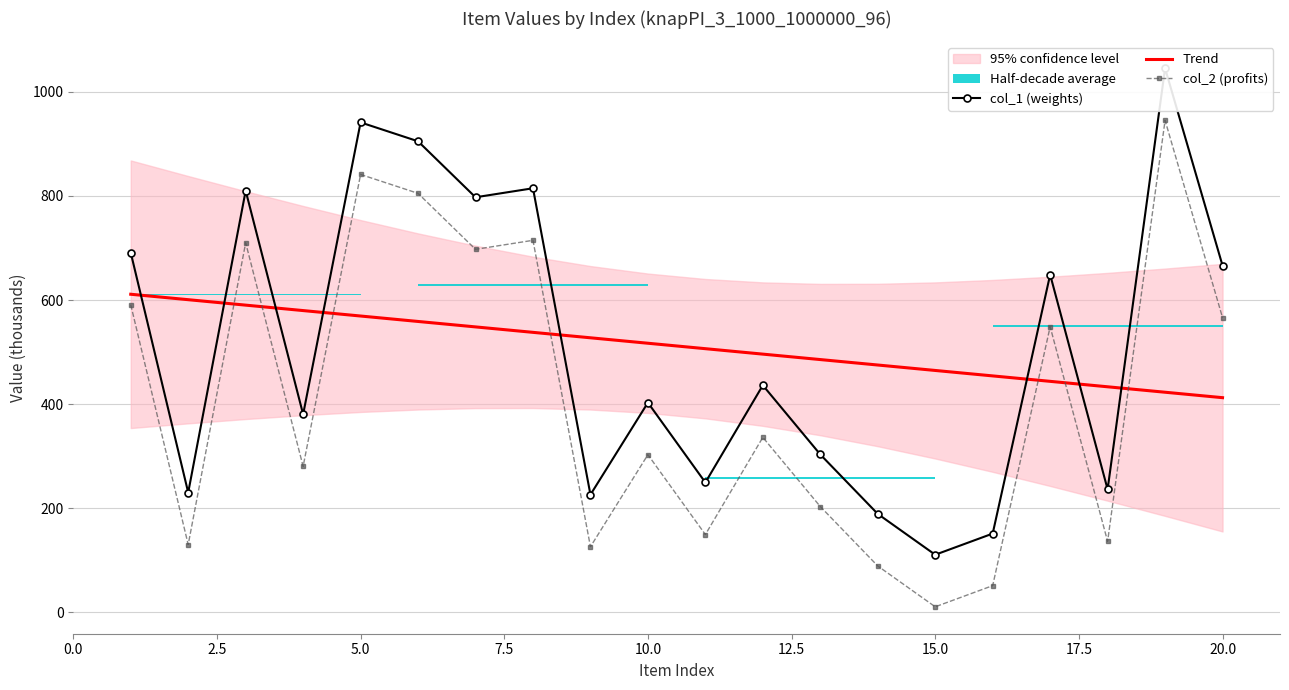

After their last crossing, which series has the higher values: col_2 (profits) or Trend?

col_2 (profits)